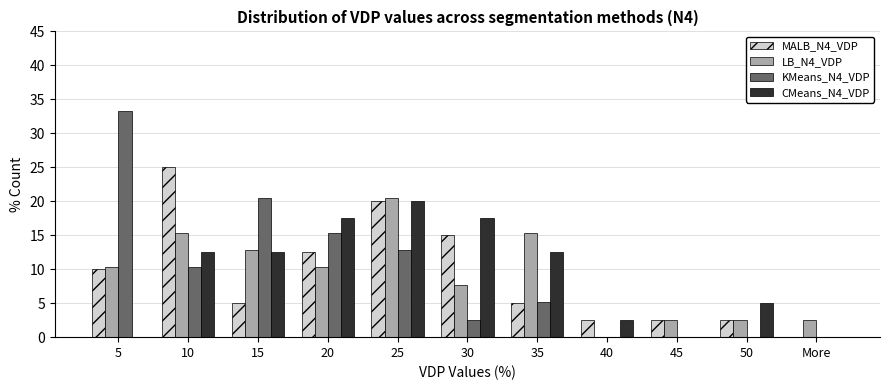

At which category does the chart reach its peak across all series?

5